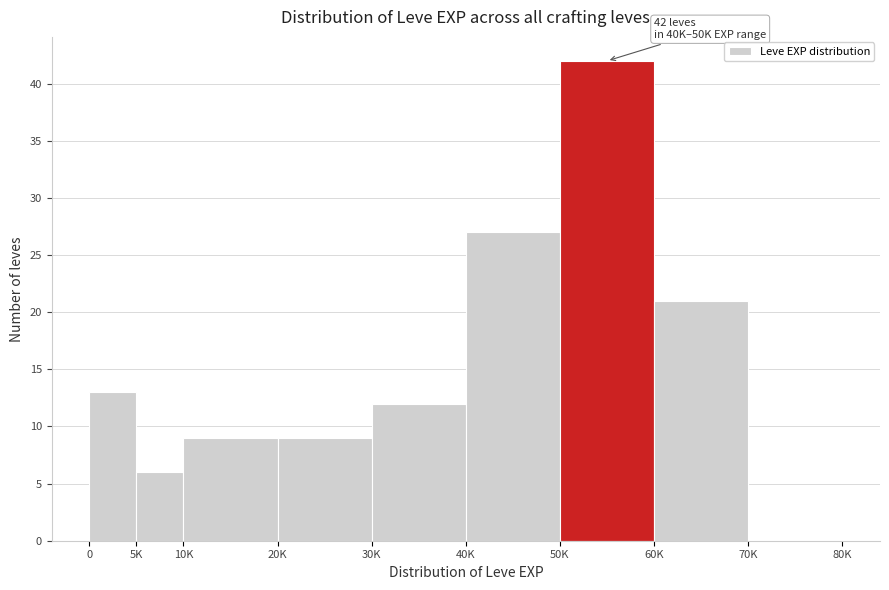

Reading left to right, what are all the values shown in this chart?

0=13	5K=6	10K=9	20K=9	30K=12	40K=27	50K=42	60K=21	70K=0